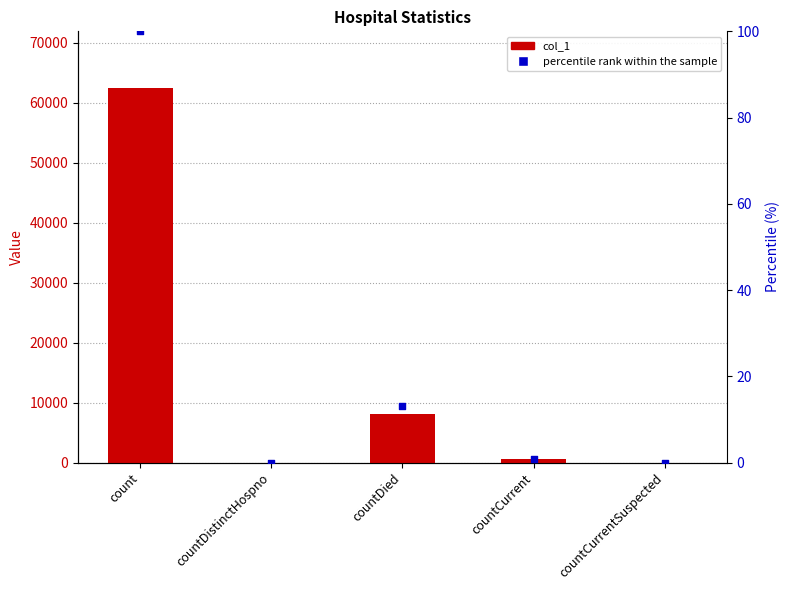

Is the value of percentile rank within the sample at countCurrent greater than the value of col_1 at countDistinctHospno?

Yes